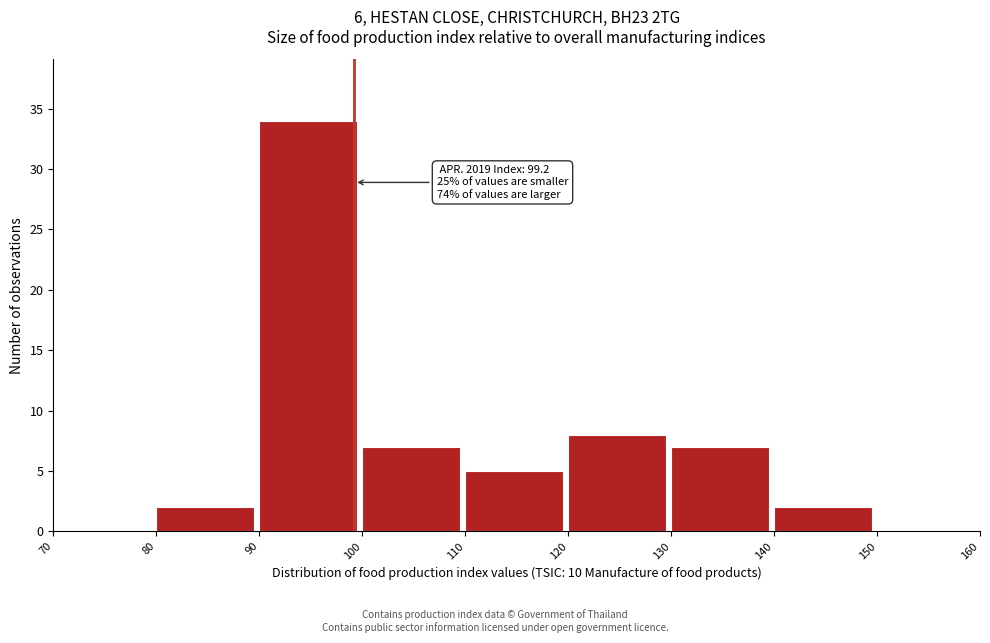

Over which range of the x-axis is the bar tallest?

90 to 100